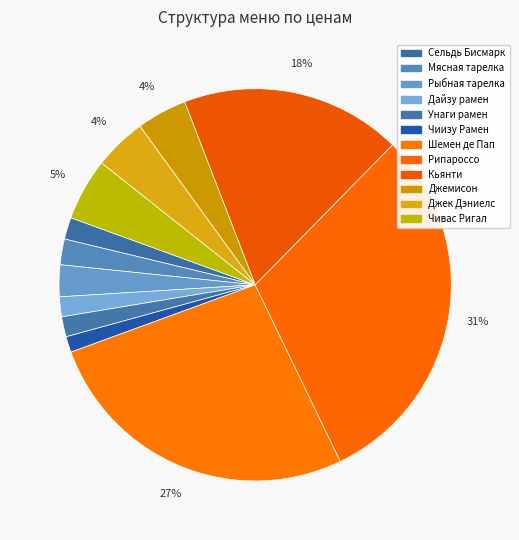

What portion of the pie excludes Чивас Ригал?

94.9%